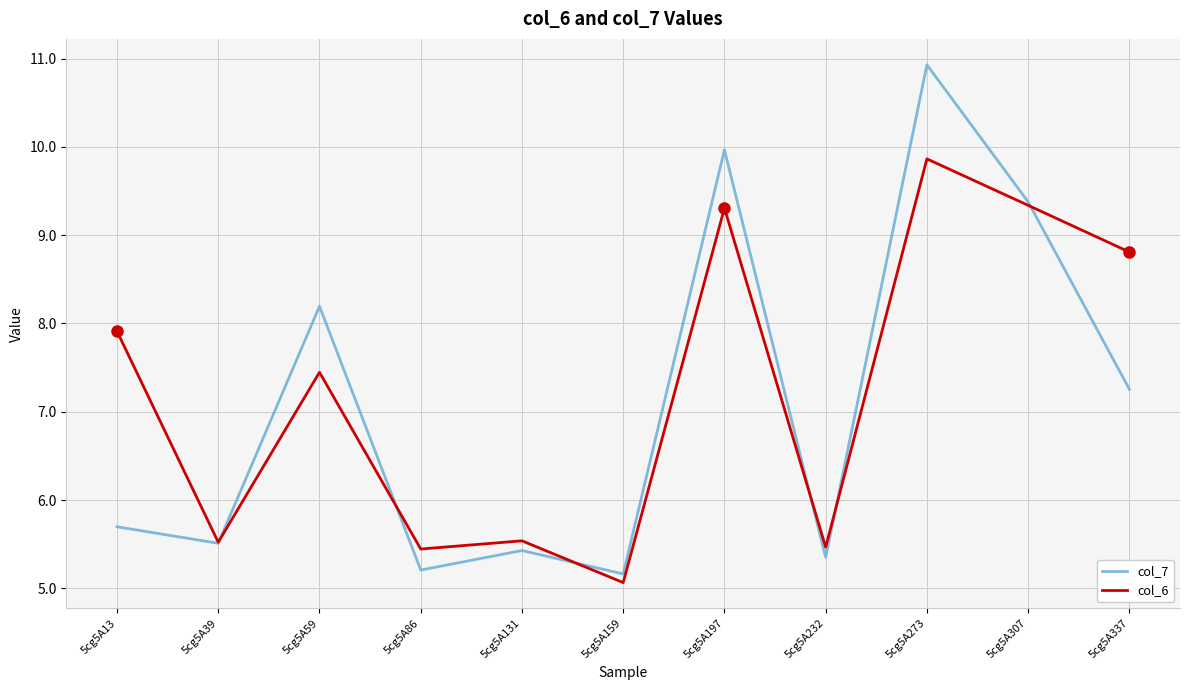

True or false: col_6 and col_7 intersect in this chart.

True